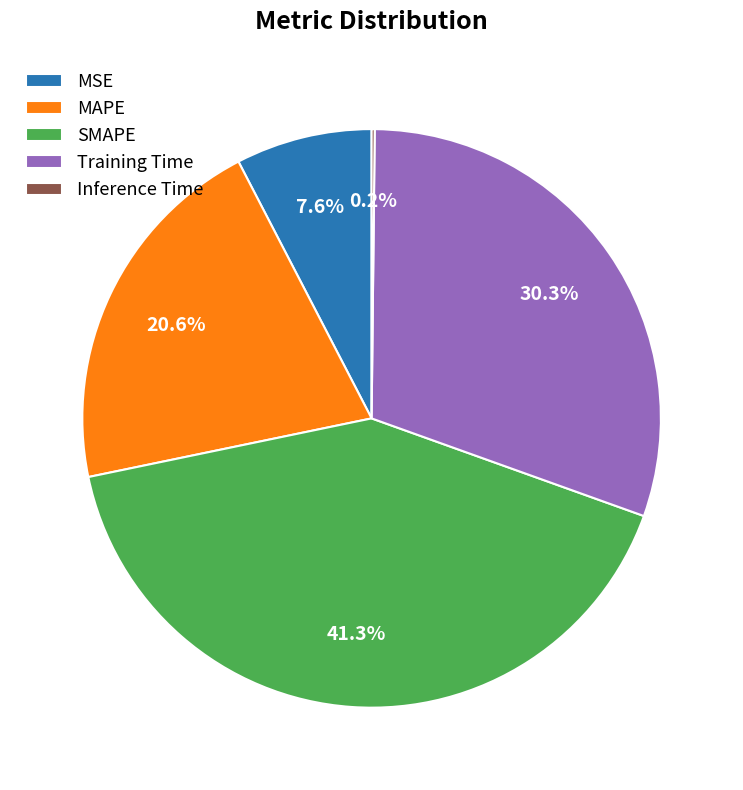

Which slice is the largest?

SMAPE